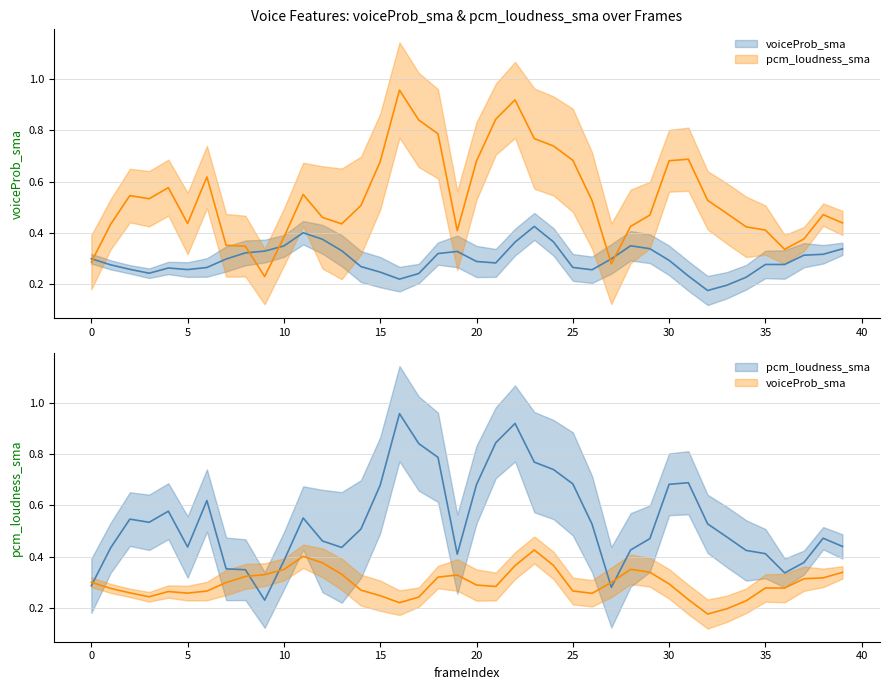

What are all the series names shown in the legend?

voiceProb_sma, pcm_loudness_sma